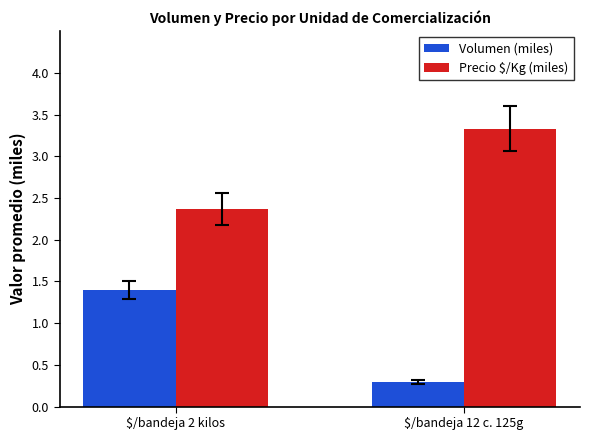

Which series has the largest range (max minus min)?

Volumen (miles)